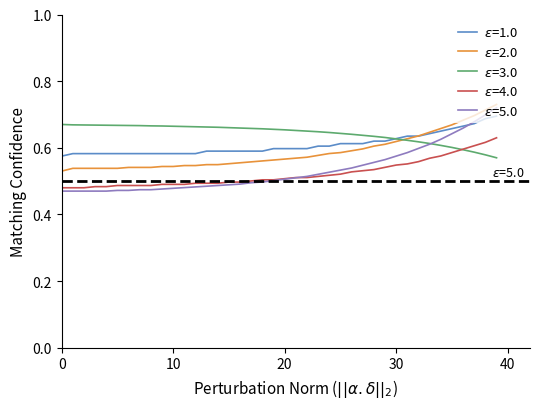

How many lines are shown in the chart?

5